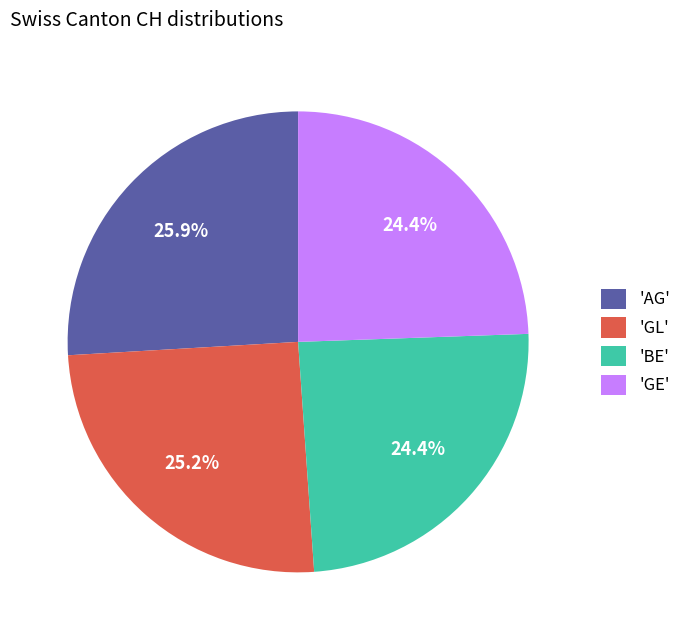

Is there any slice that represents more than half of the pie?

No